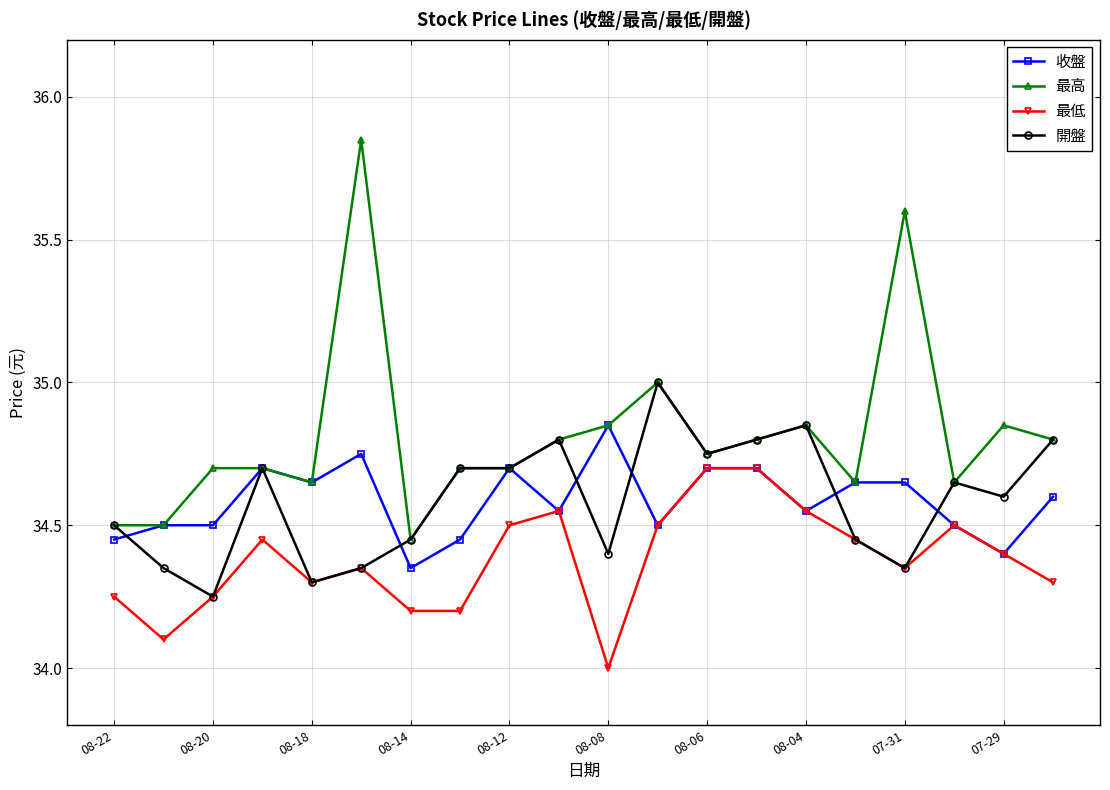

Which series has the largest total across all categories?

最高